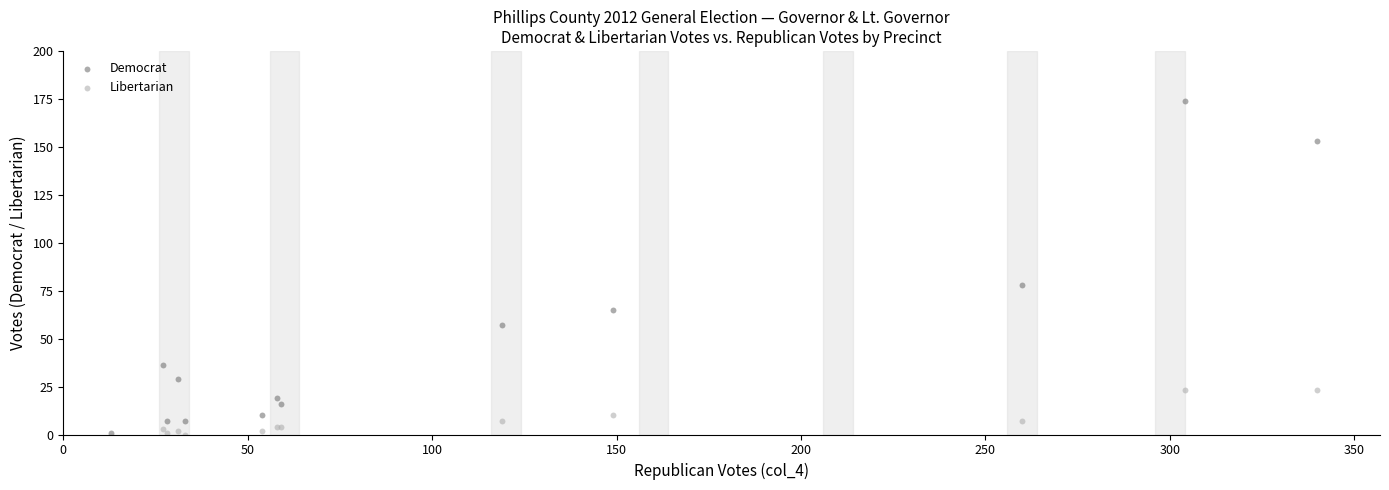

Across all series, what Y value is closest to 87?

78